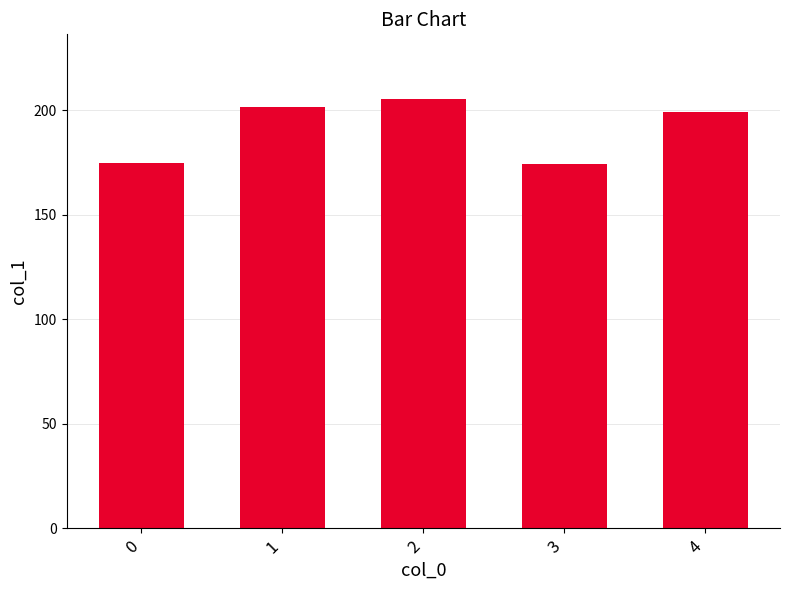

Are the bars horizontal?

No